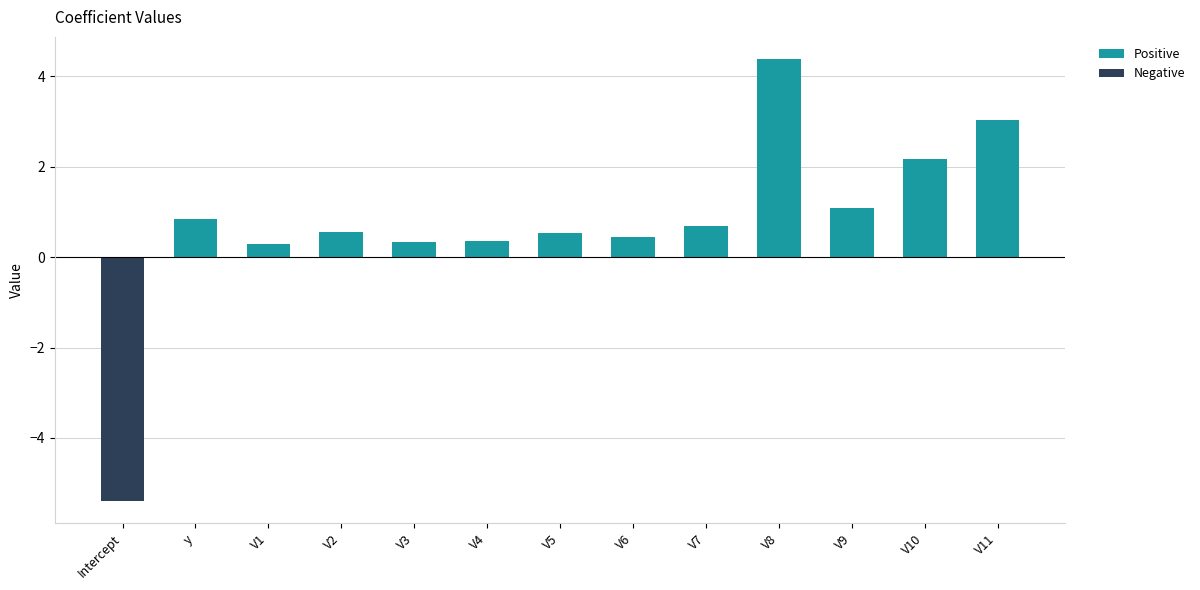

At which label is Negative closest to -2?

y